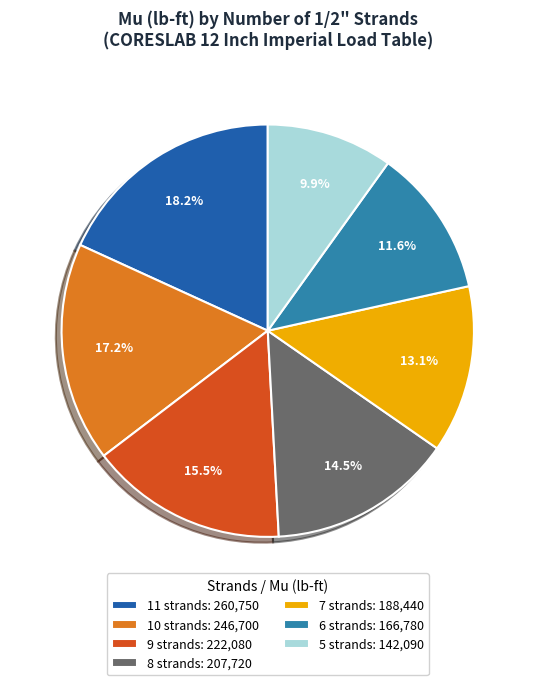

Does 6 strands: 166,780 account for over 50% of the chart?

No